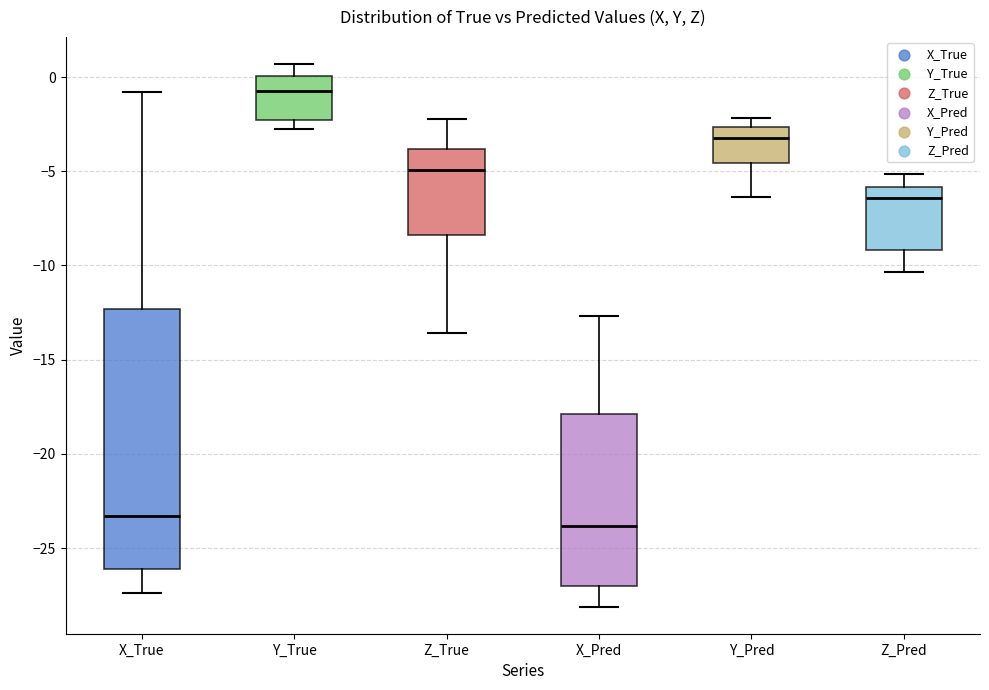

Reading left to right, transcribe this box plot: for each box, give where its median line is, the range the box spans, and where its two whiskers end, as read against the y-axis. The values are not printed on the chart, so give them approximately, as read against the axis.

X_True: median -23.5, box -26.0 to -12.5, whiskers -27.5 to -1.0
Y_True: median -0.5, box -2.5 to 0.0, whiskers -2.5 (just below the box's lower edge) to 0.5
Z_True: median -5.0, box -8.5 to -4.0, whiskers -13.5 to -2.0
X_Pred: median -24.0, box -27.0 to -18.0, whiskers -28.0 to -12.5
Y_Pred: median -3.0, box -4.5 to -2.5, whiskers -6.5 to -2.0
Z_Pred: median -6.5, box -9.0 to -6.0, whiskers -10.5 to -5.0